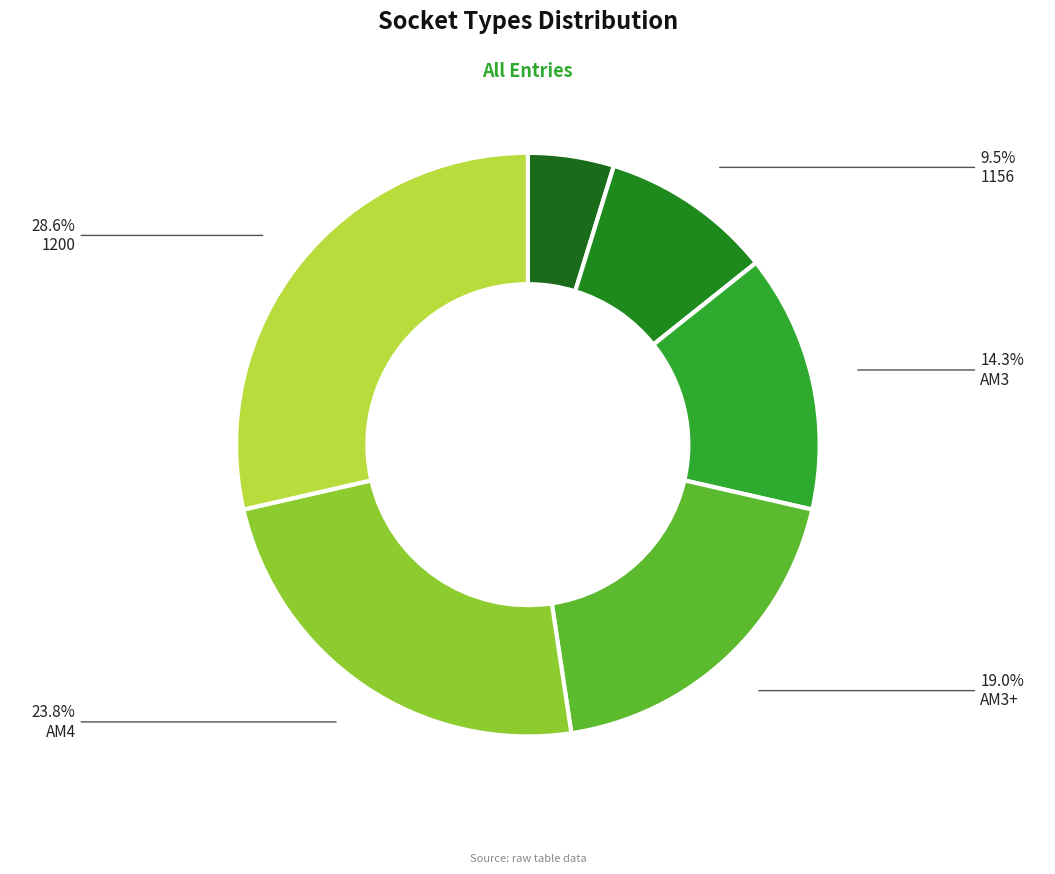

Rank the categories by value from lowest to highest.

1151, 1156, AM3, AM3+, AM4, 1200